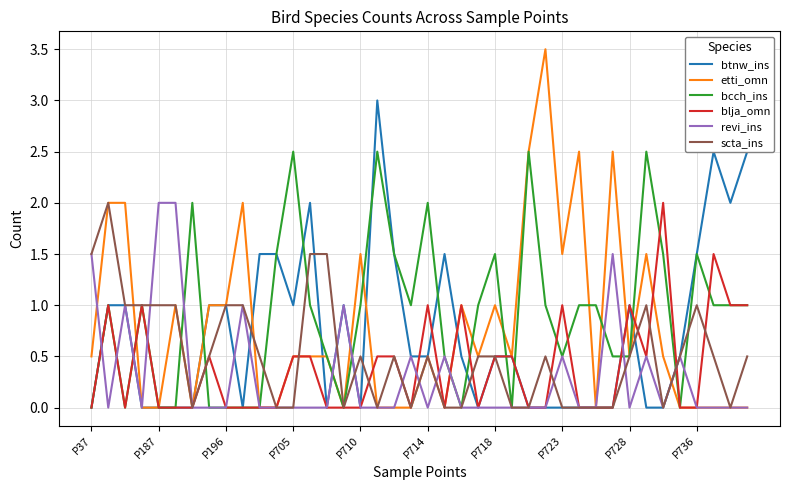

Reading left to right, extract all data points from this chart.

btnw_ins: 0.0	1.0	1.0	0.0	0.0	0.0	0.0	1.0	1.0	0.0	1.5	1.5	1.0	2.0	0.0	1.0	0.0	3.0	1.5	0.5	0.5	1.5	0.5	0.0	0.5	0.5	0.0	0.0	0.0	0.0	0.0	0.0	1.0	0.0	0.0	0.5	1.5	2.5	2.0	2.5
etti_omn: 0.5	2.0	2.0	0.0	0.0	1.0	0.0	1.0	1.0	2.0	0.0	0.0	0.5	0.5	0.5	0.0	1.5	0.0	0.0	0.0	0.5	0.0	1.0	0.5	1.0	0.5	2.5	3.5	1.5	2.5	0.0	2.5	0.5	1.5	0.5	0.0	0.0	0.0	0.0	0.0
bcch_ins: 0.0	1.0	0.0	1.0	0.0	0.0	2.0	0.0	0.0	0.0	0.0	1.5	2.5	1.0	0.5	0.0	1.0	2.5	1.5	1.0	2.0	0.5	0.0	1.0	1.5	0.0	2.5	1.0	0.5	1.0	1.0	0.5	0.5	2.5	1.5	0.0	1.5	1.0	1.0	1.0
blja_omn: 0.0	1.0	0.0	1.0	0.0	0.0	0.0	0.5	0.0	0.0	0.0	0.0	0.5	0.5	0.0	0.0	0.0	0.5	0.5	0.0	1.0	0.0	1.0	0.0	0.5	0.5	0.0	0.0	1.0	0.0	0.0	0.0	1.0	0.5	2.0	0.0	0.0	1.5	1.0	1.0
revi_ins: 1.5	0.0	1.0	0.0	2.0	2.0	0.0	0.0	0.0	1.0	0.0	0.0	0.0	0.0	0.0	1.0	0.0	0.0	0.0	0.5	0.0	0.5	0.0	0.0	0.0	0.0	0.0	0.0	0.5	0.0	0.0	1.5	0.0	0.5	0.0	0.5	0.0	0.0	0.0	0.0
scta_ins: 1.5	2.0	1.0	1.0	1.0	1.0	0.0	0.5	1.0	1.0	0.5	0.0	0.0	1.5	1.5	0.0	0.5	0.0	0.5	0.0	0.5	0.0	0.0	0.5	0.5	0.0	0.0	0.5	0.0	0.0	0.0	0.0	0.5	1.0	0.0	0.5	1.0	0.5	0.0	0.5